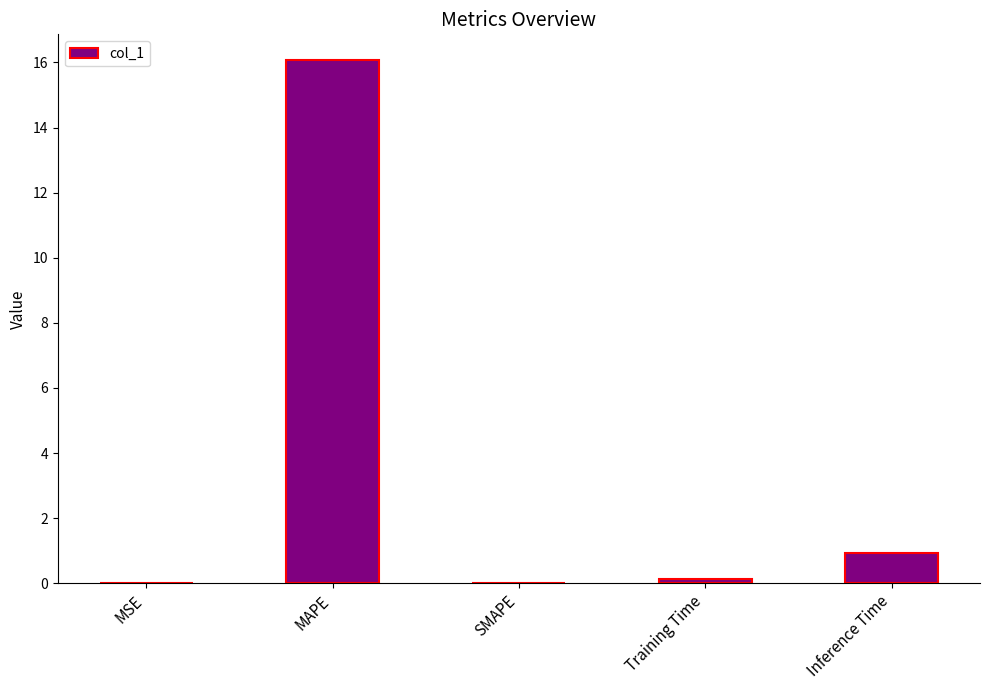

Does the chart contain stacked bars?

No